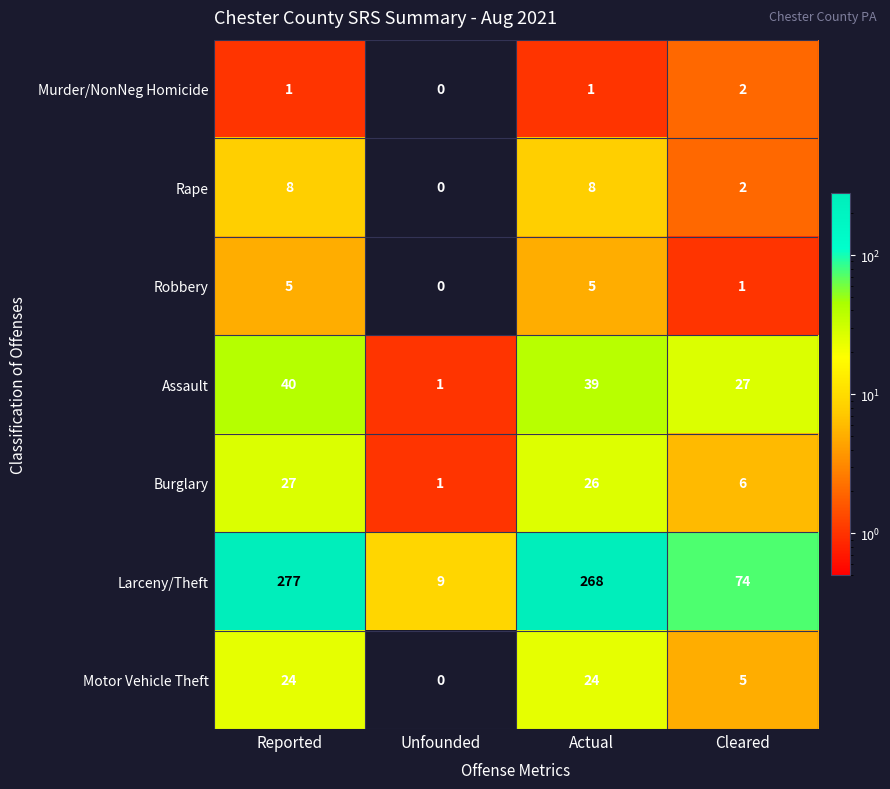

The value of Robbery at Reported is 5. True or false?

True